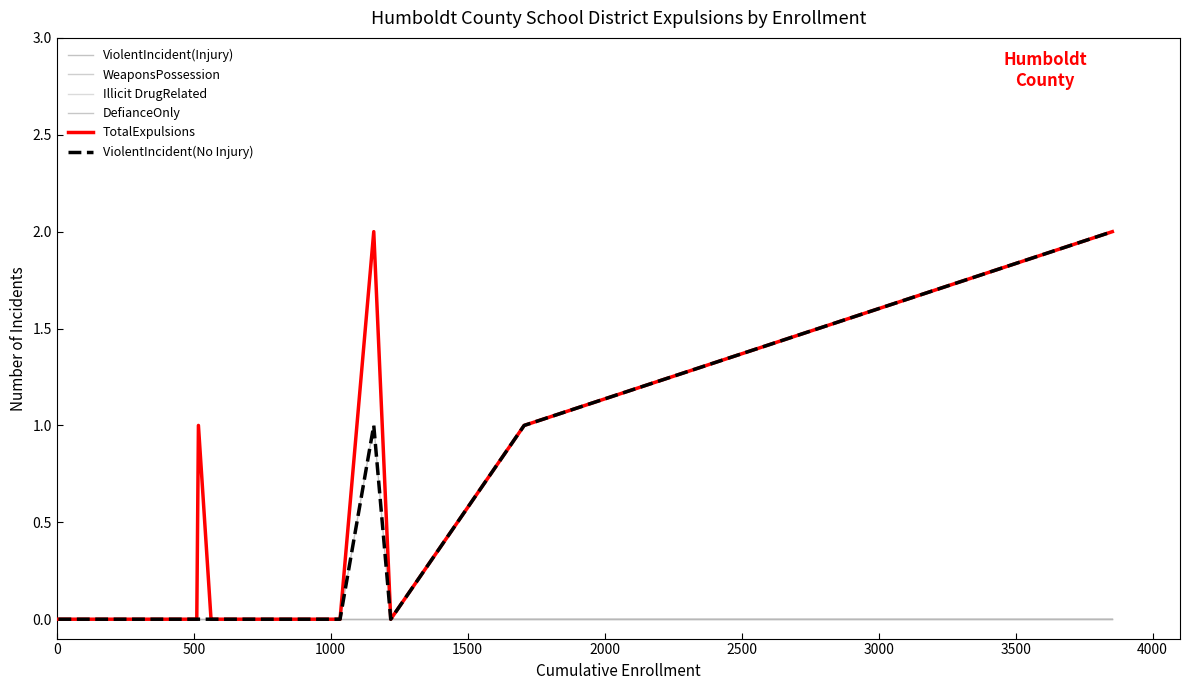

Is the value of ViolentIncident(Injury) at 20 greater than the value of Illicit DrugRelated at 13?

No